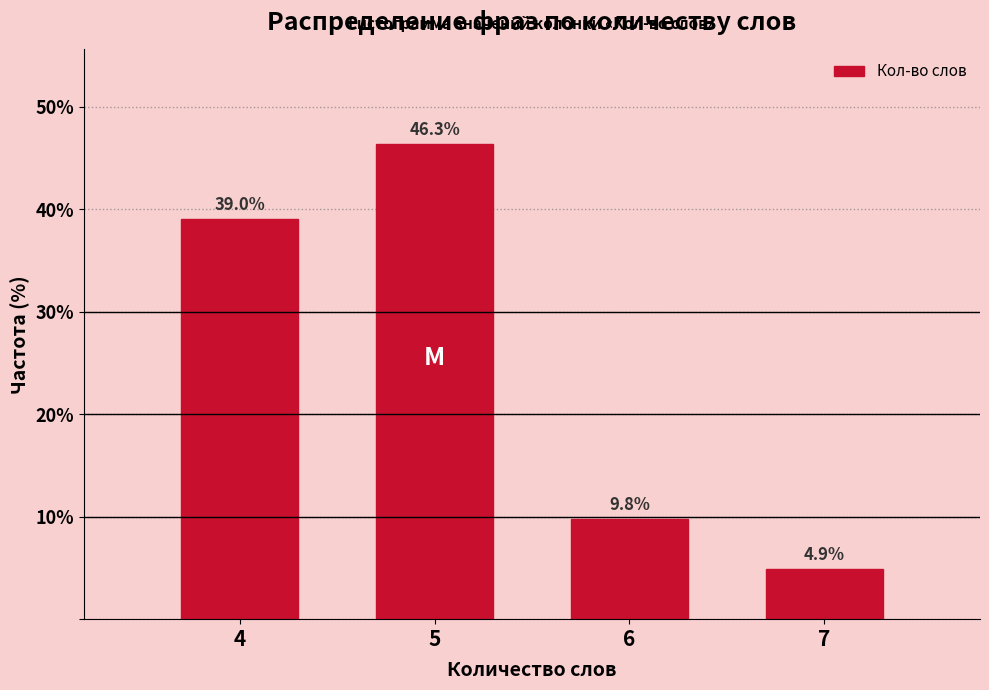

Reading right to left, what are all the values shown in this chart?

4.9	9.8	46.3	39.0